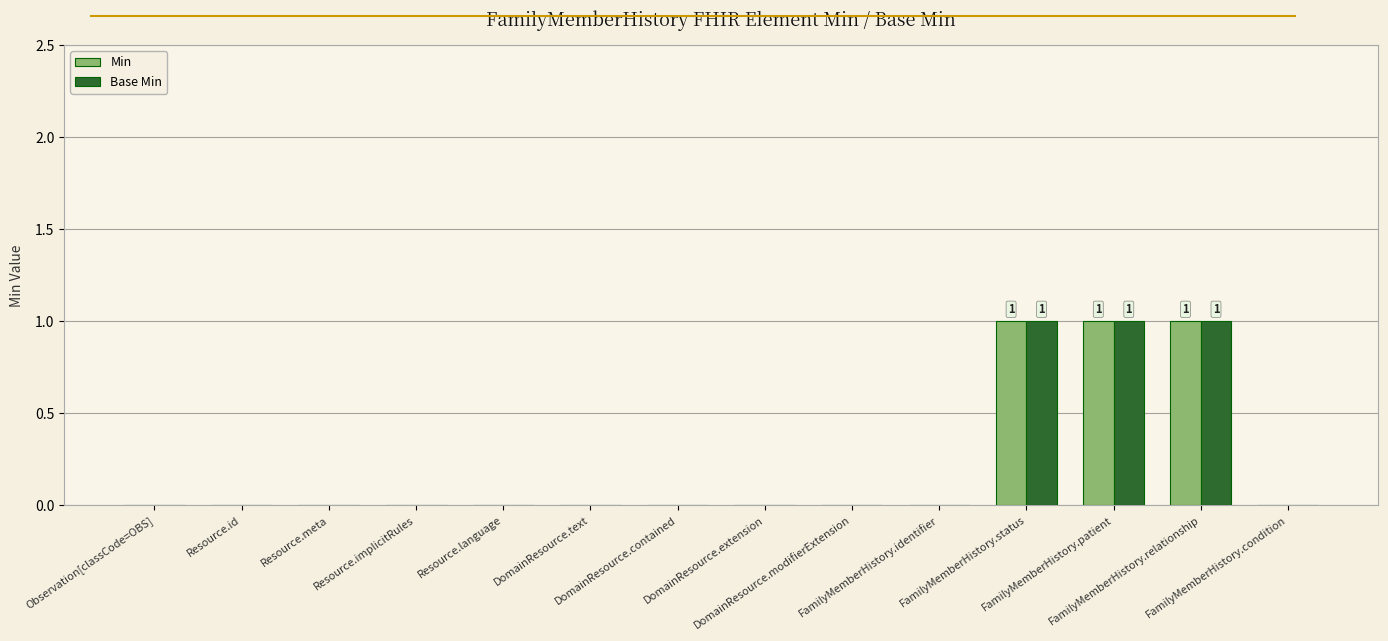

What is the sum of all Min values?

3